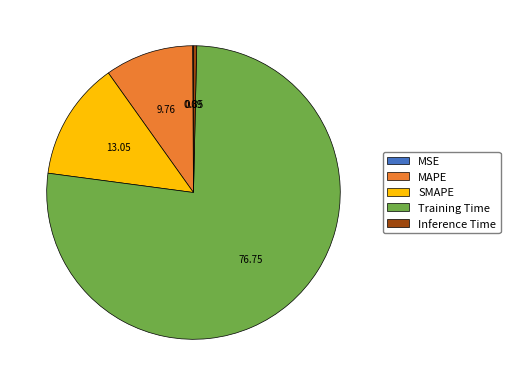

Is it true that MAPE is 1% of the pie?

False